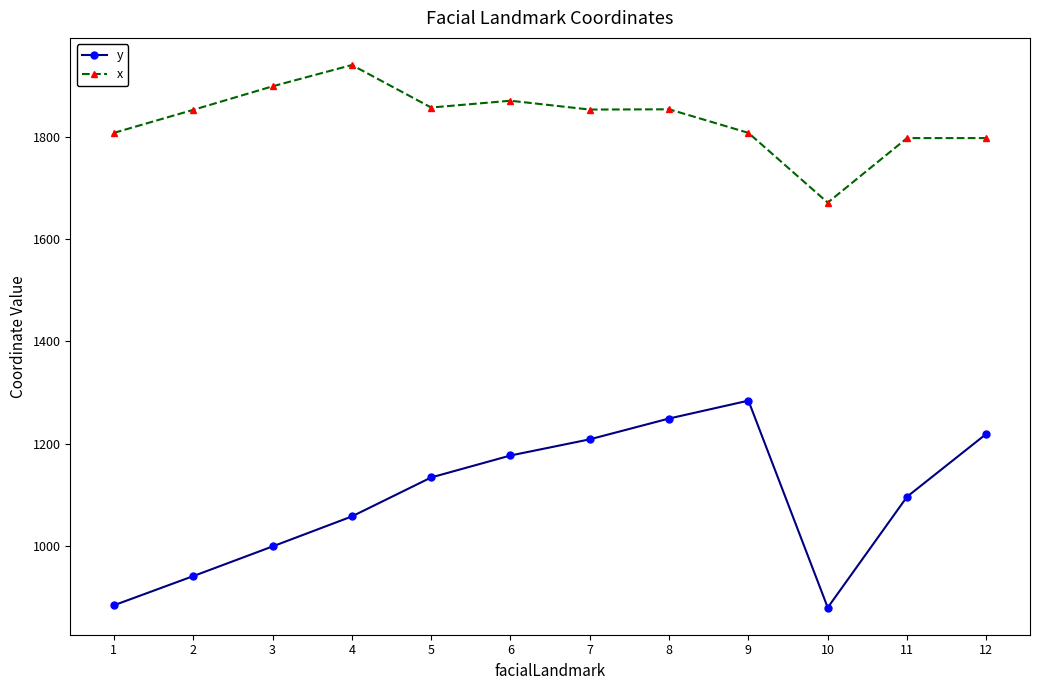

At 11, list the series in order from smallest to largest.

y, x